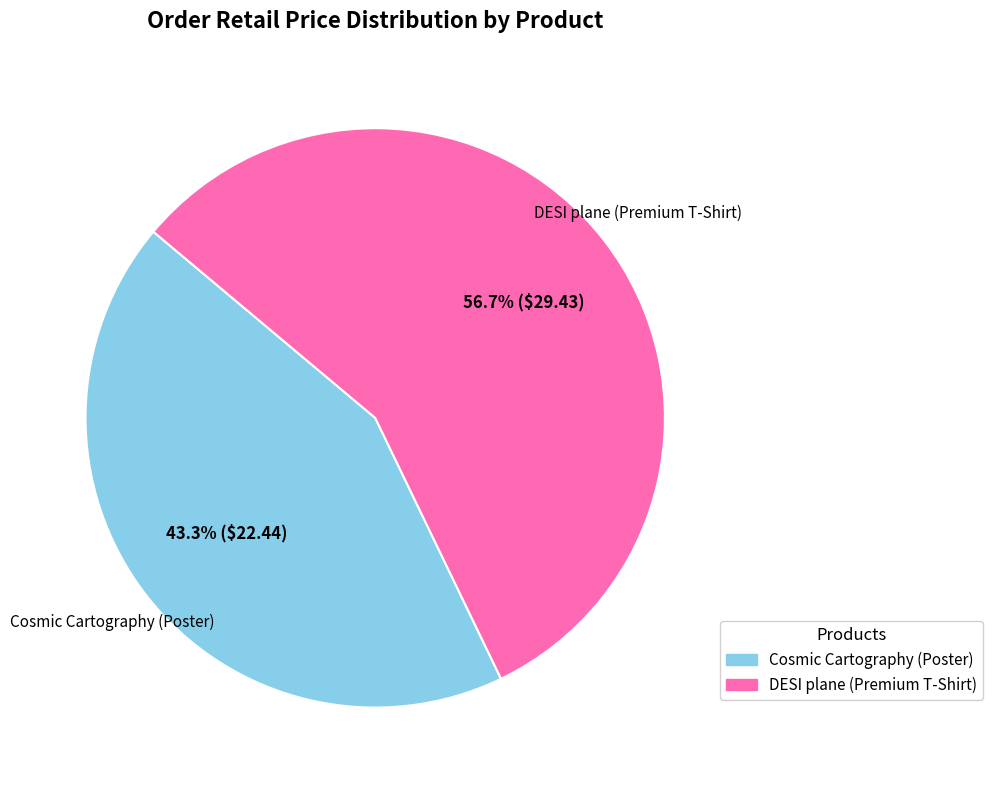

How many segments does this pie chart have?

2